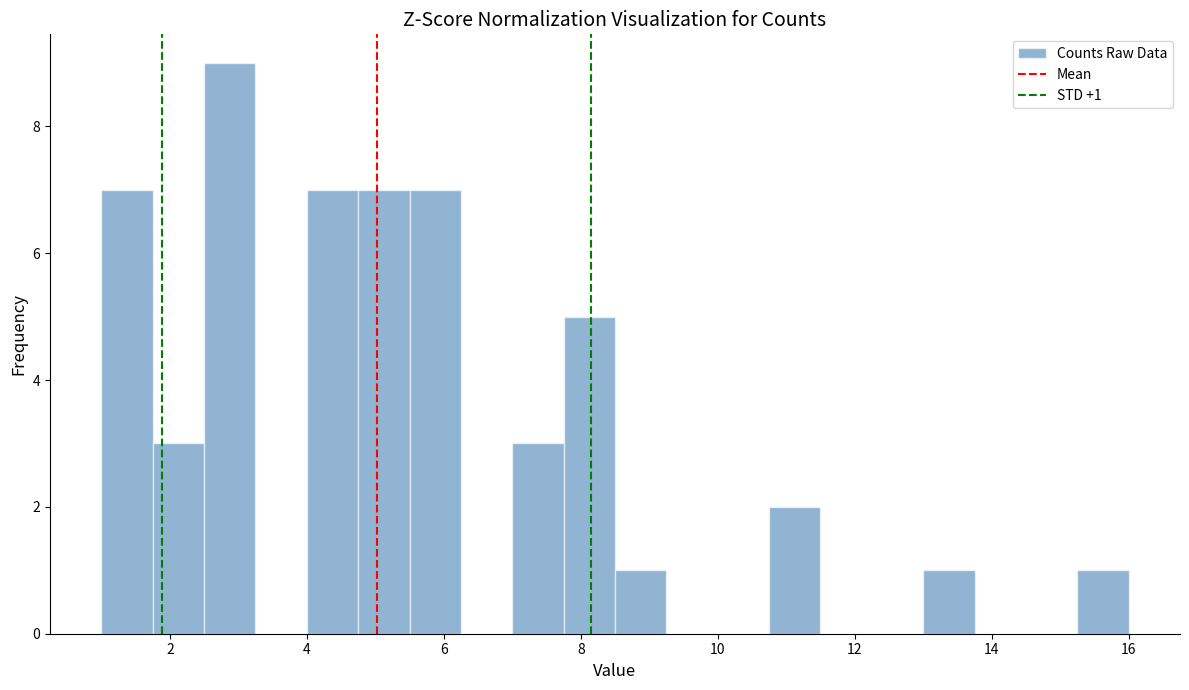

Read against the x-axis, roughly where is the centre of the tallest bar?

2.8